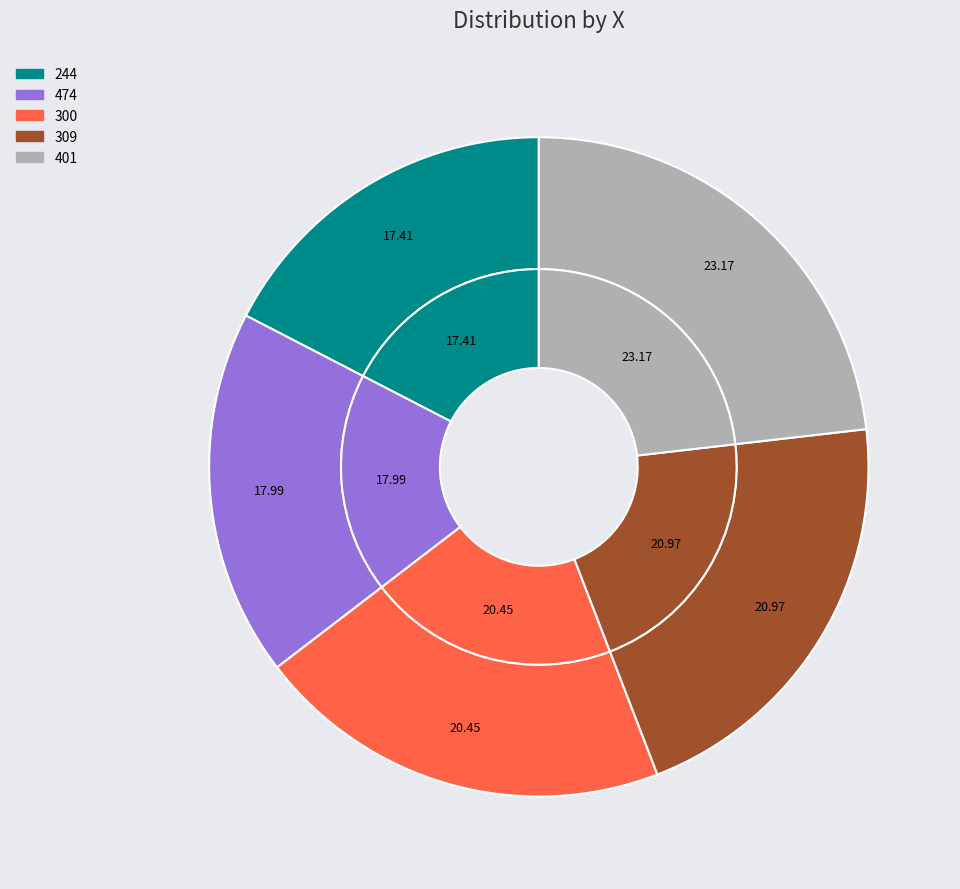

Is 401 the majority of the pie?

No